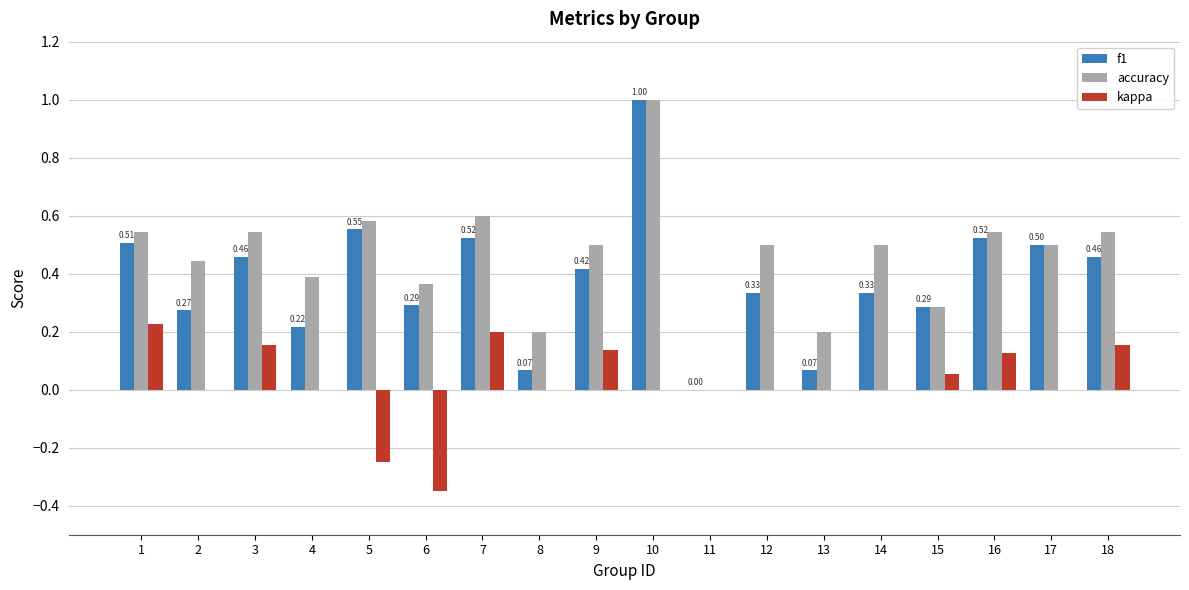

How many categories are shown in the chart?

18